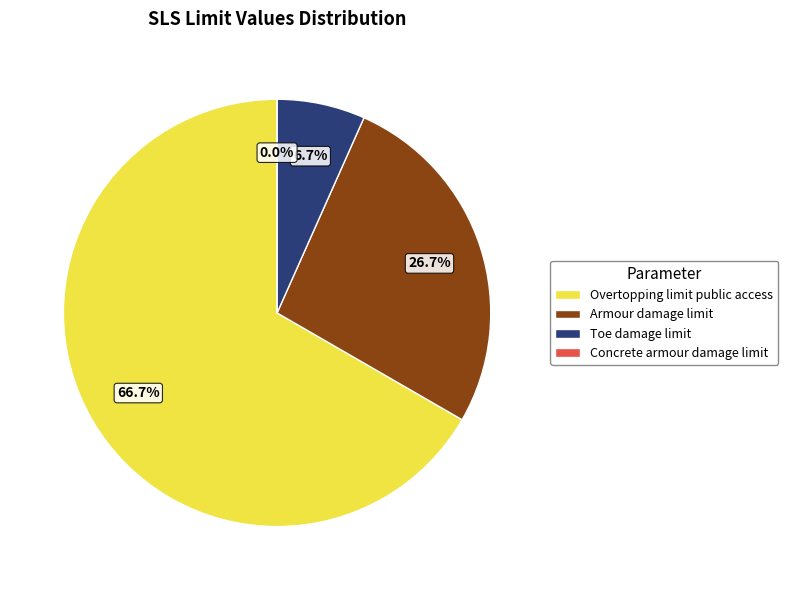

What is the change in value from Toe damage limit to Concrete armour damage limit?

-0.5